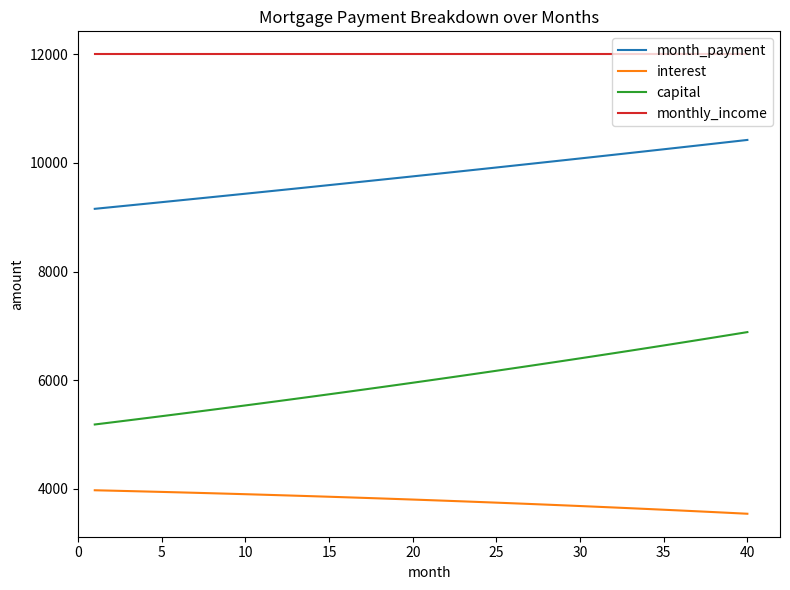

Rank the series by their average value, from lowest to highest.

interest, capital, month_payment, monthly_income